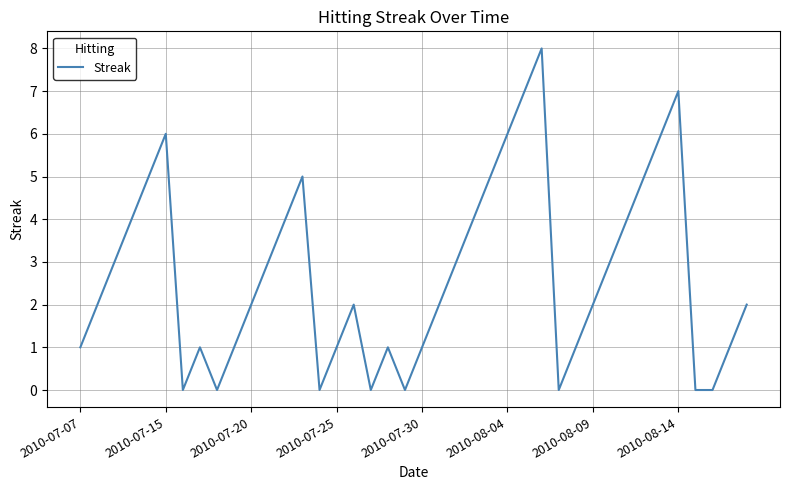

What is the difference between the maximum and minimum values?

8